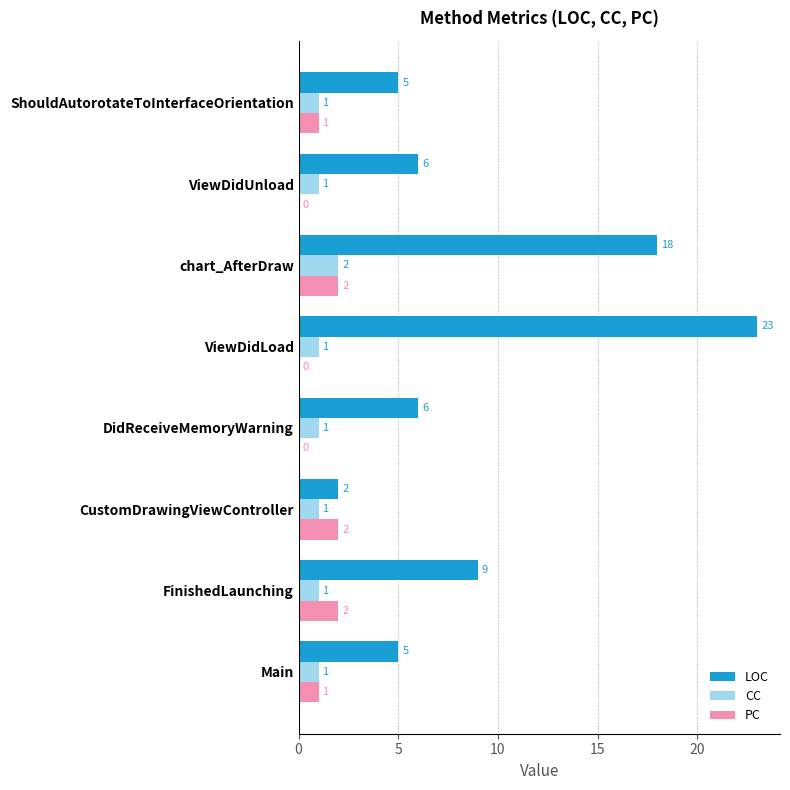

How many CC values are between 1 and 2?

8